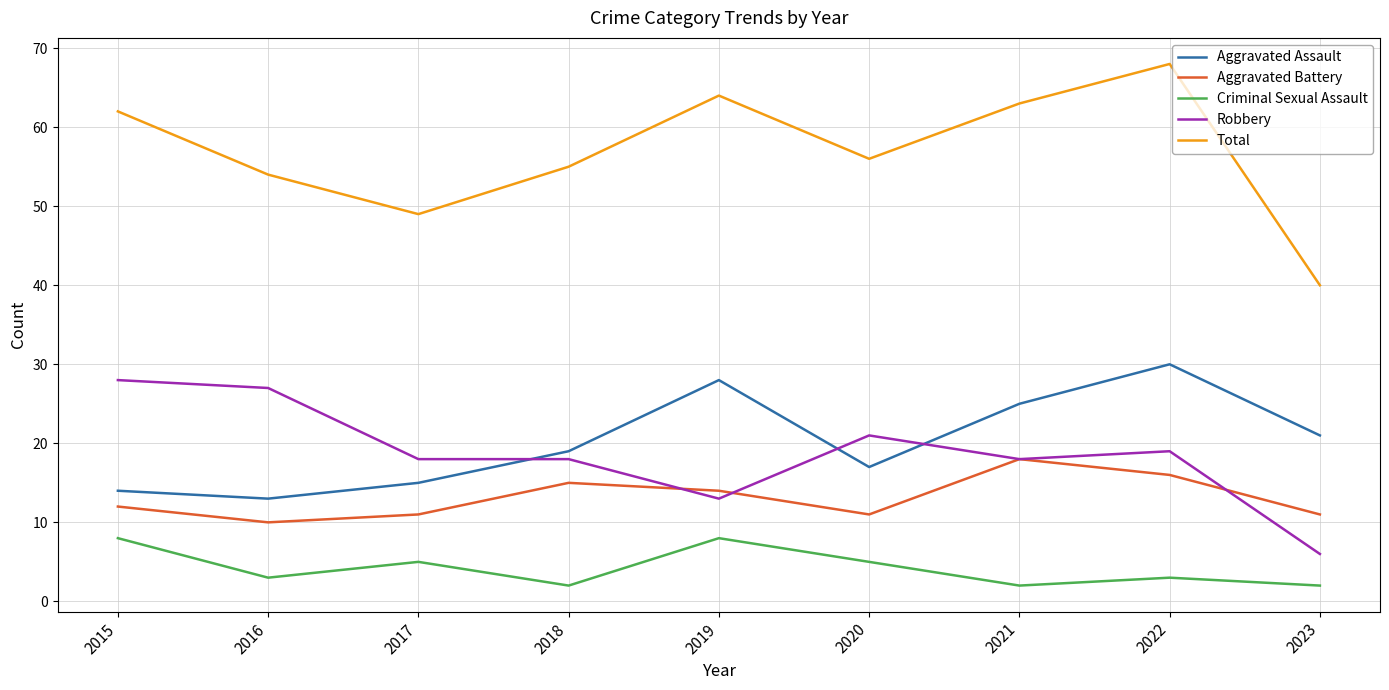

Where do Aggravated Battery and Robbery first cross each other?

2018 and 2019